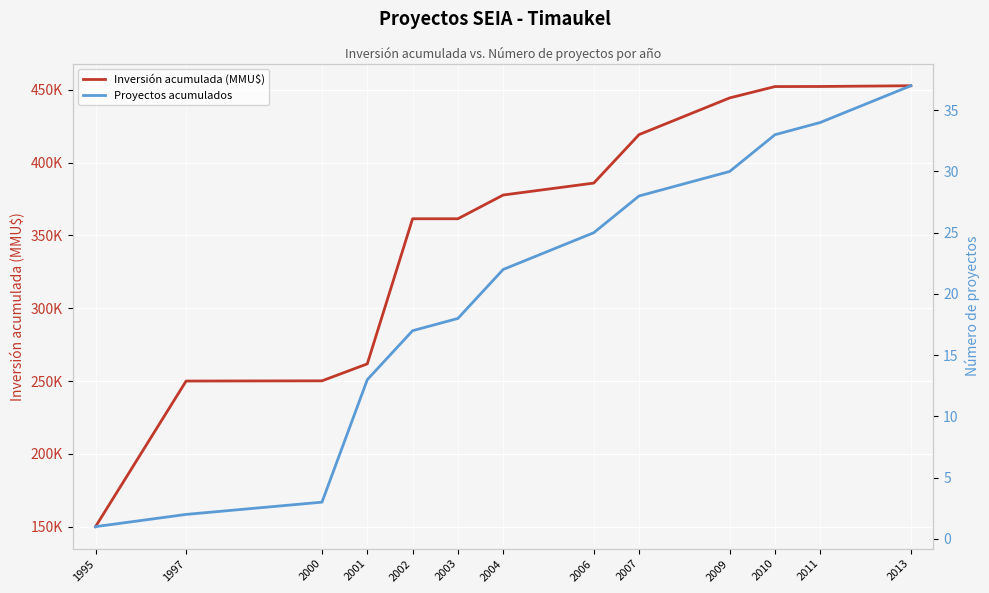

What is the average value of the Proyectos acumulados series?

20